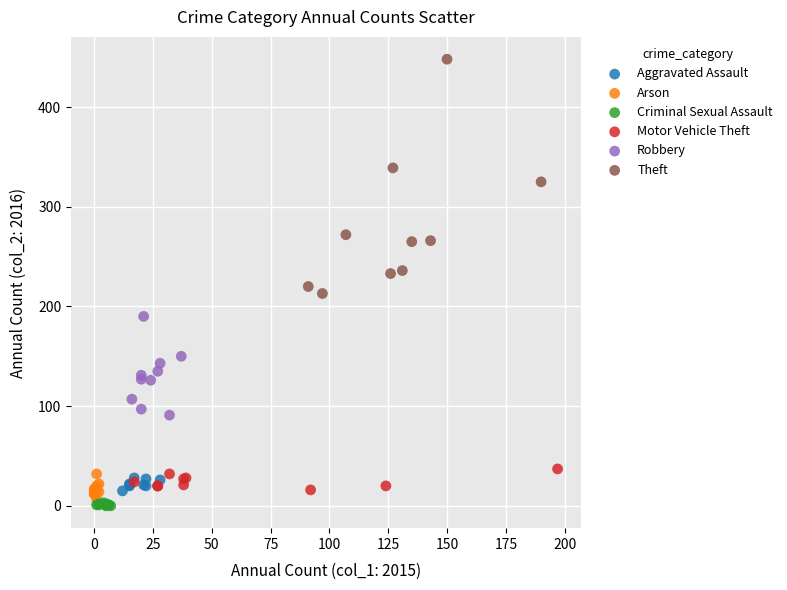

Which series reaches the maximum Y coordinate?

Theft